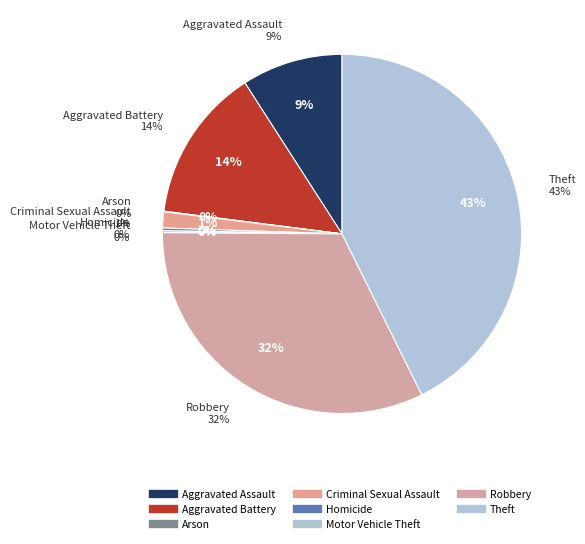

Rank the categories by value from highest to lowest.

Theft, Robbery, Aggravated Battery, Aggravated Assault, Criminal Sexual Assault, Homicide, Motor Vehicle Theft, Arson